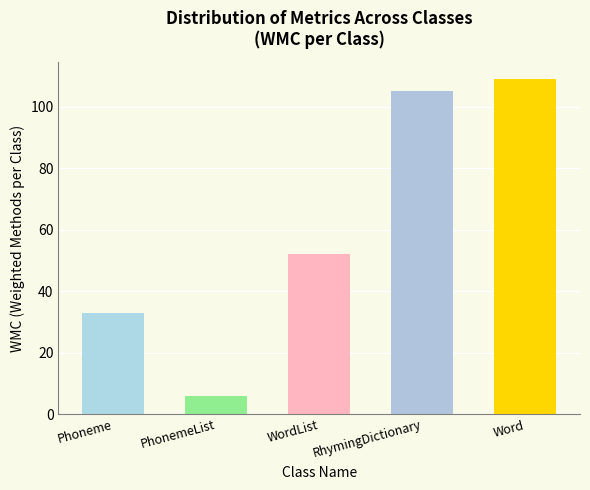

Approximately how many times larger is the value at RhymingDictionary compared to PhonemeList?

17.5